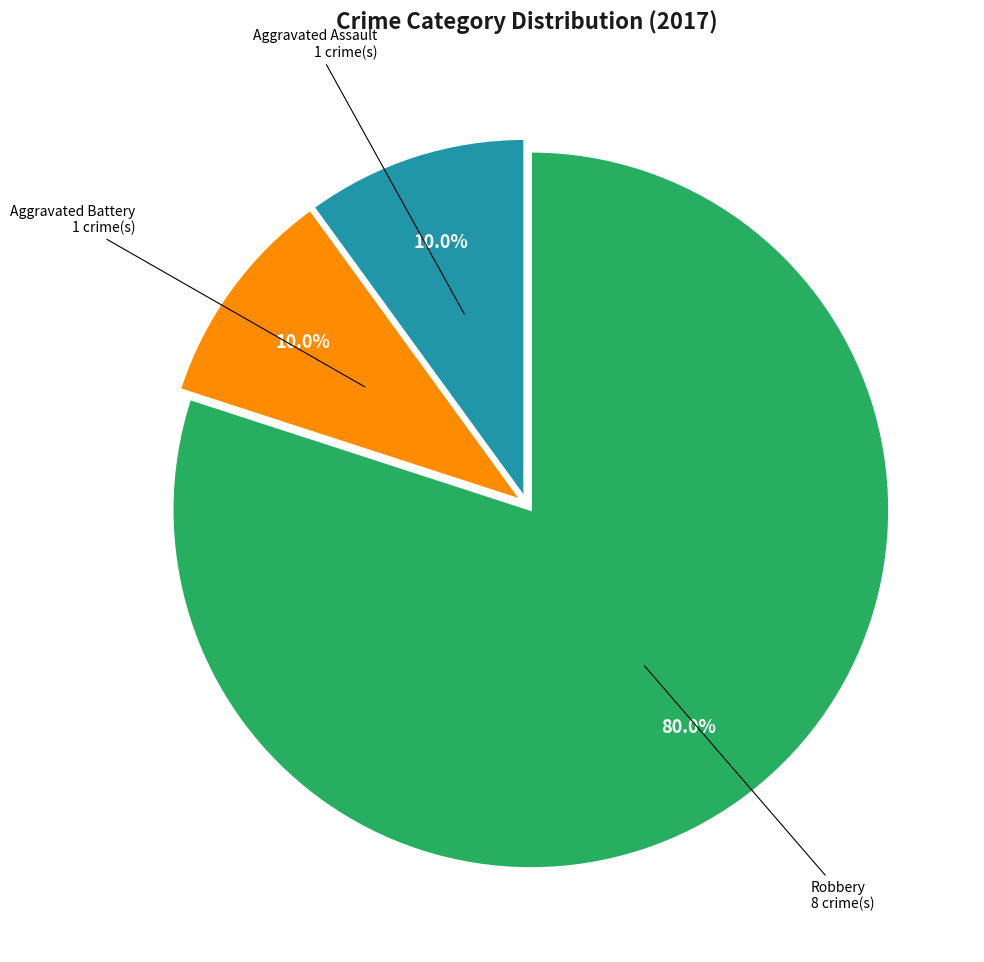

Is there a majority slice in this chart?

Yes